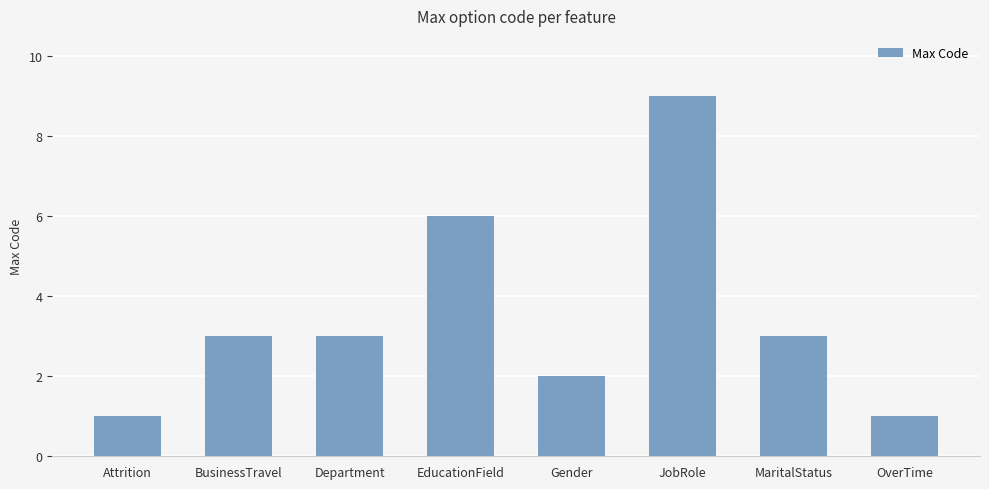

What is the minimum value shown in the chart?

1